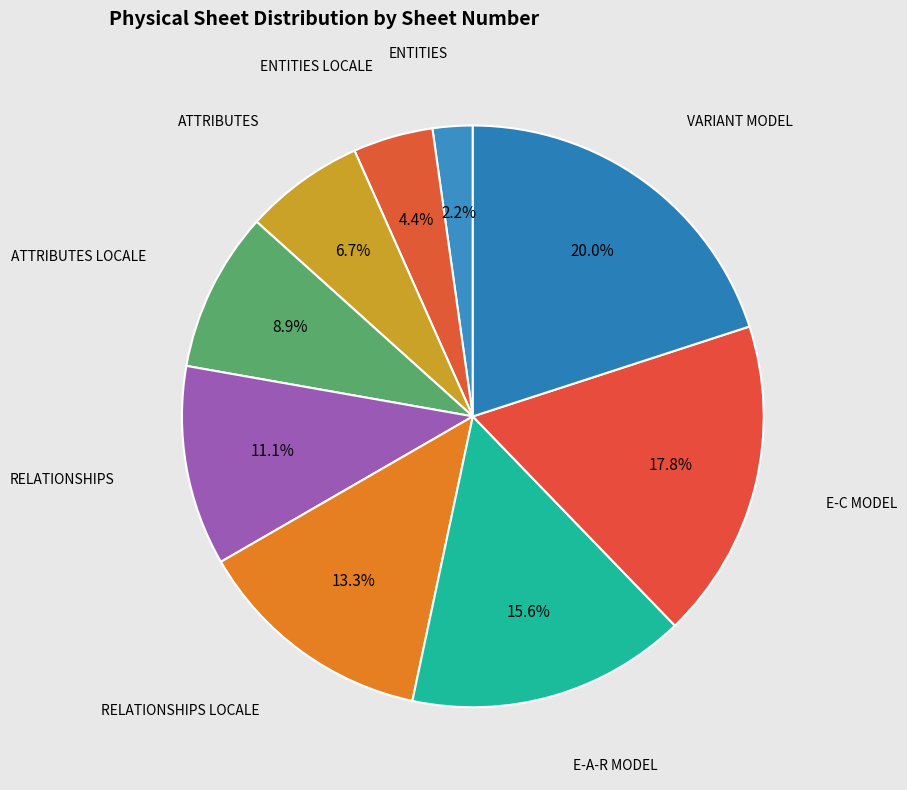

Count the number of slices in the pie.

9